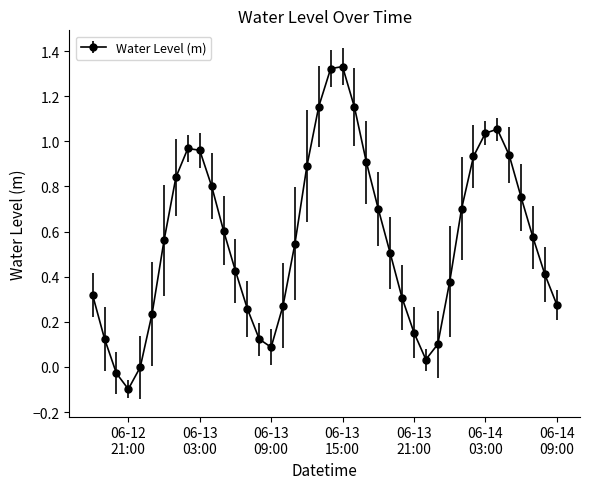

What is the difference between the maximum and minimum values?

1.4